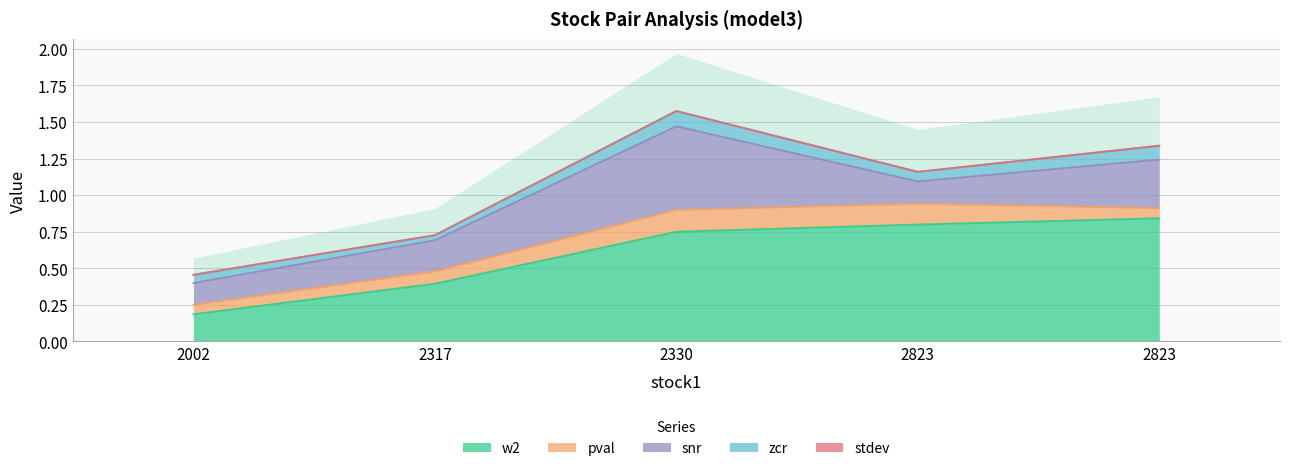

Read the w2 value at 2330.

0.7